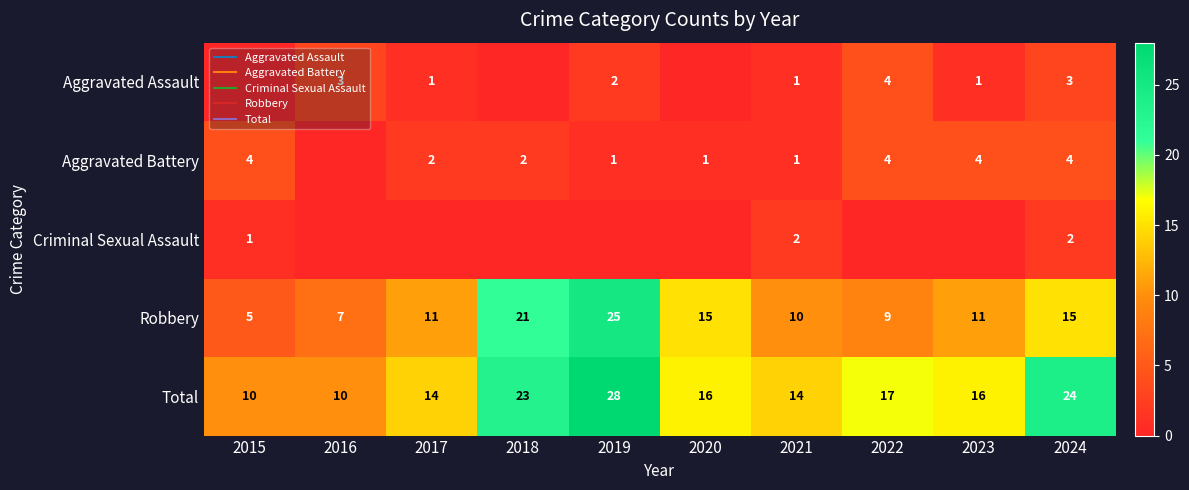

Which series has the widest spread of values?

Robbery